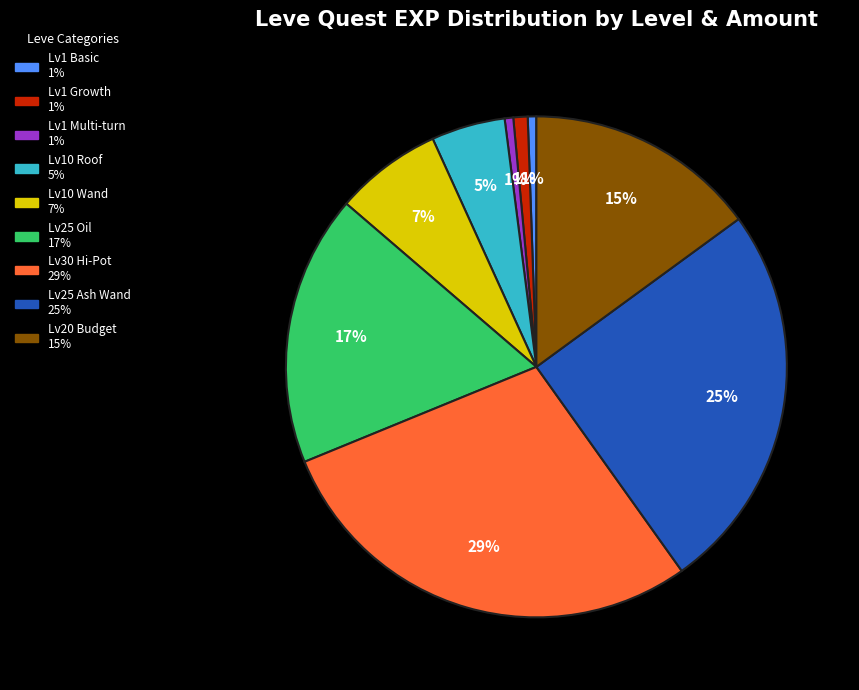

Is there any slice that represents more than half of the pie?

No